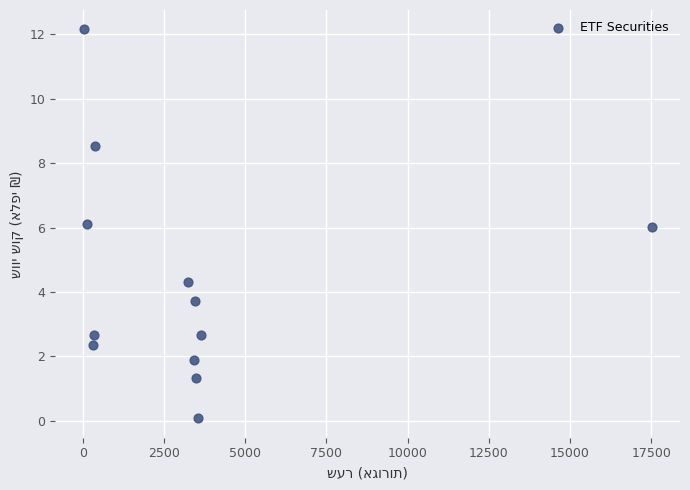

What is the range of X values (max minus min)?

17486.3